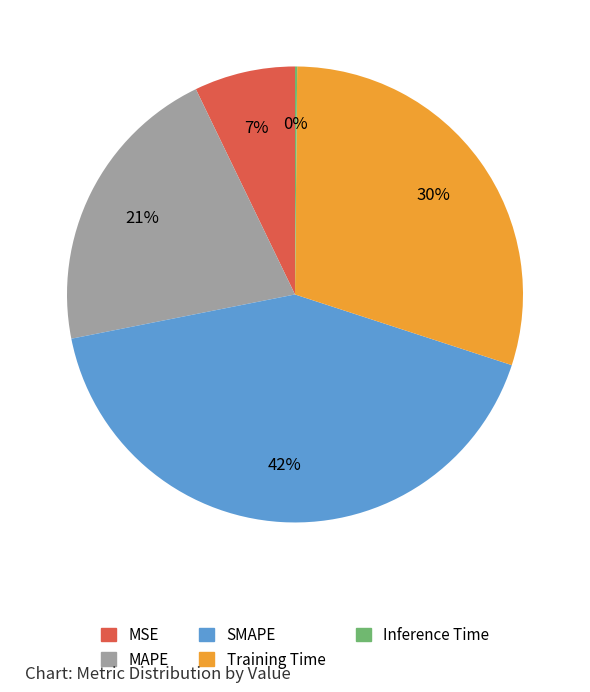

Does any single category account for the majority?

No